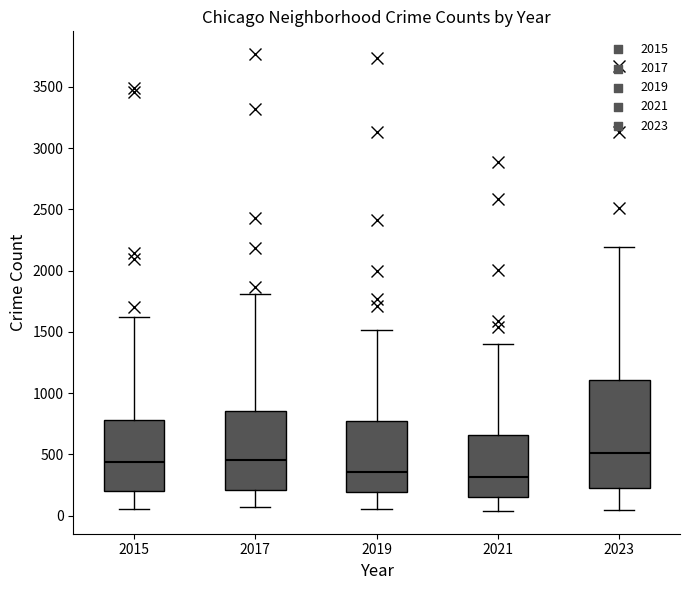

Which box has the highest median line?

2023